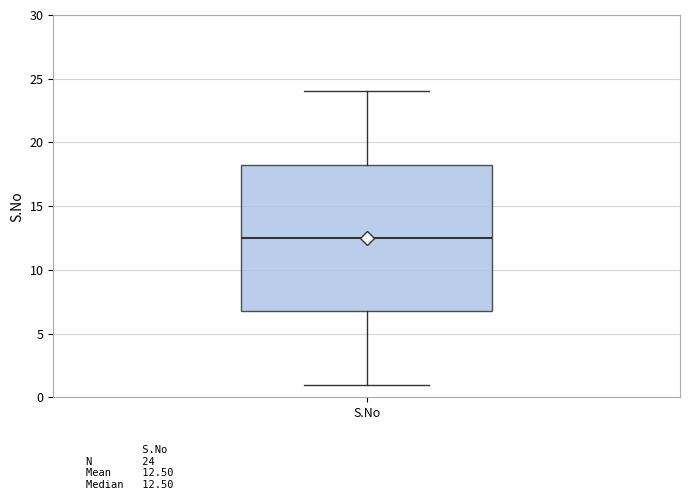

Where is the upper edge of the box for S.No on the y-axis? The values are not printed on the chart, so give them approximately, as read against the axis.

18.5